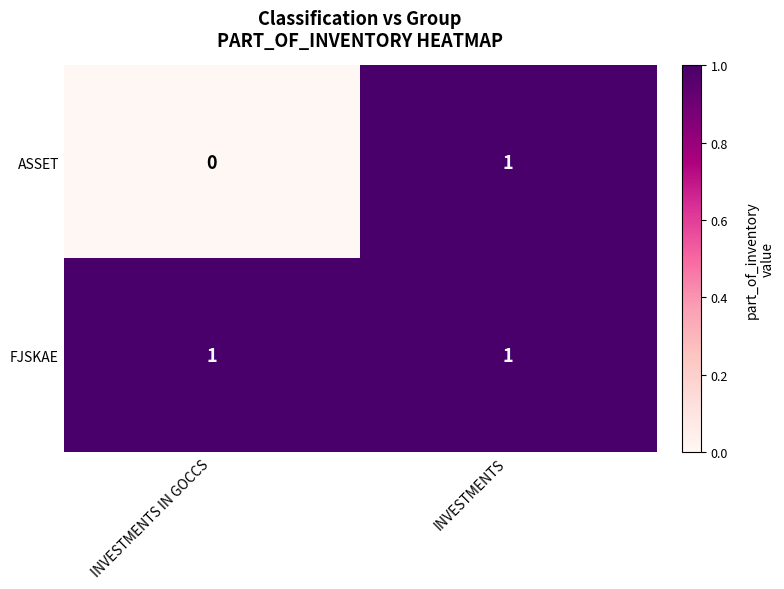

The ASSET series shows 1 at INVESTMENTS. True or false?

True